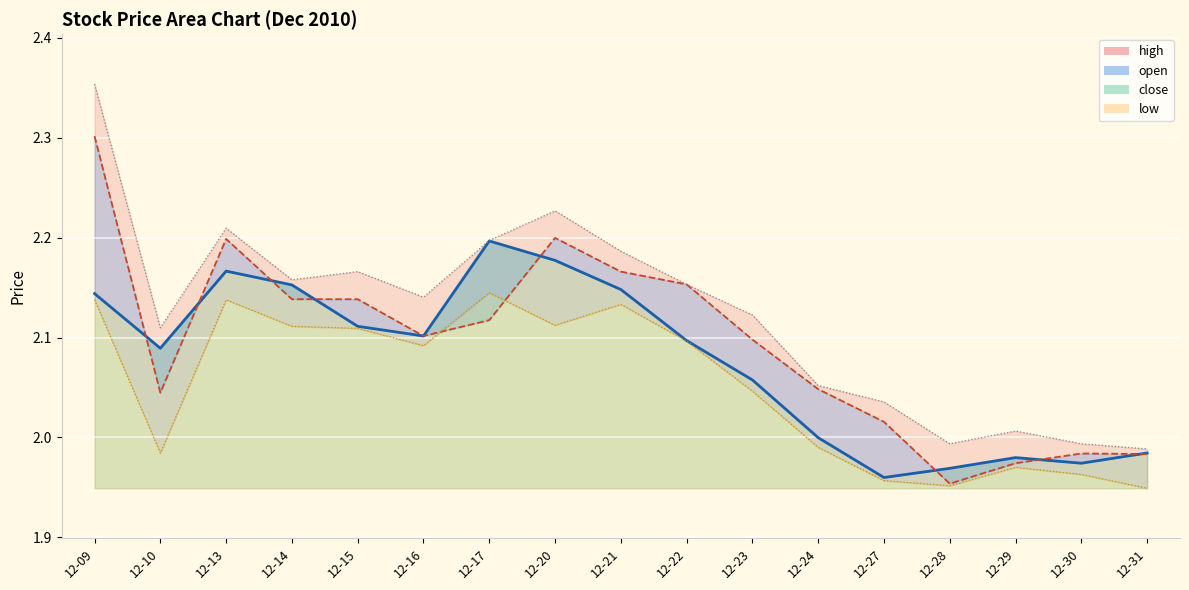

What is the sum of all high values?

36.1